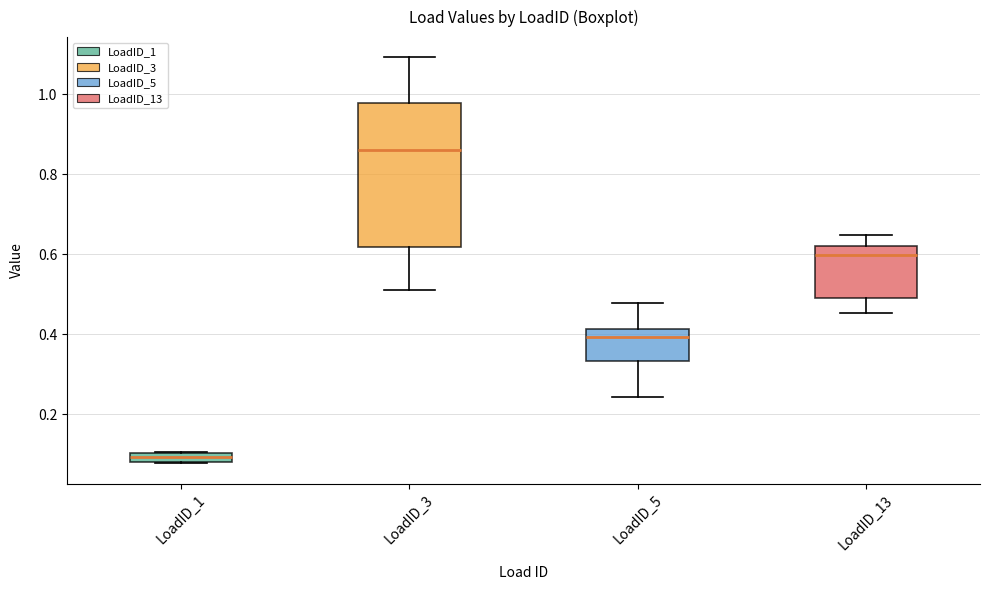

Where is the upper edge of the box for LoadID_1 on the y-axis? The values are not printed on the chart, so give them approximately, as read against the axis.

0.10